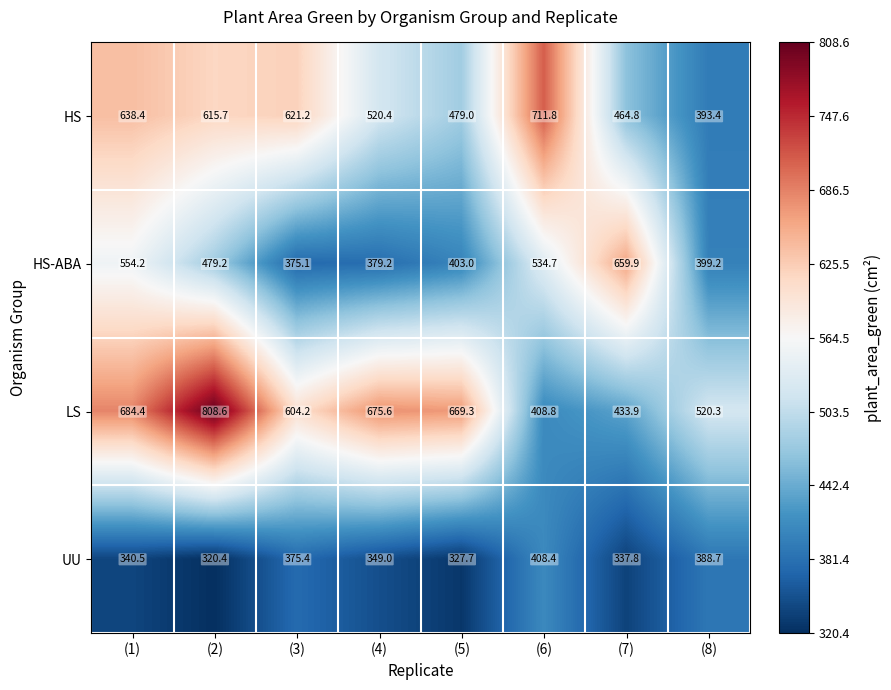

At (8), list the series in order from smallest to largest.

UU, HS, HS-ABA, LS